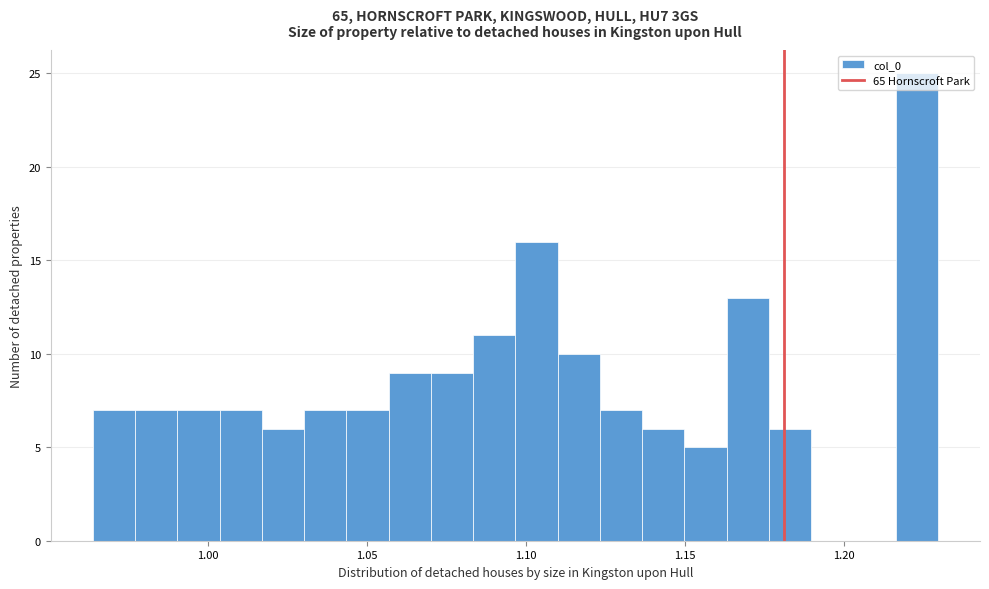

Around what value on the x-axis is the tallest bar? Give the approximate position of its centre, as read against the axis.

1.225